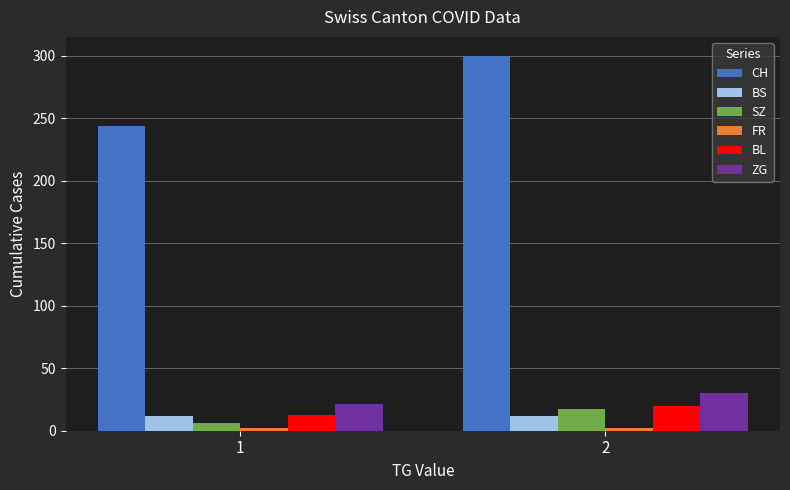

What is the difference between the BL values at 1 and 2?

7.3